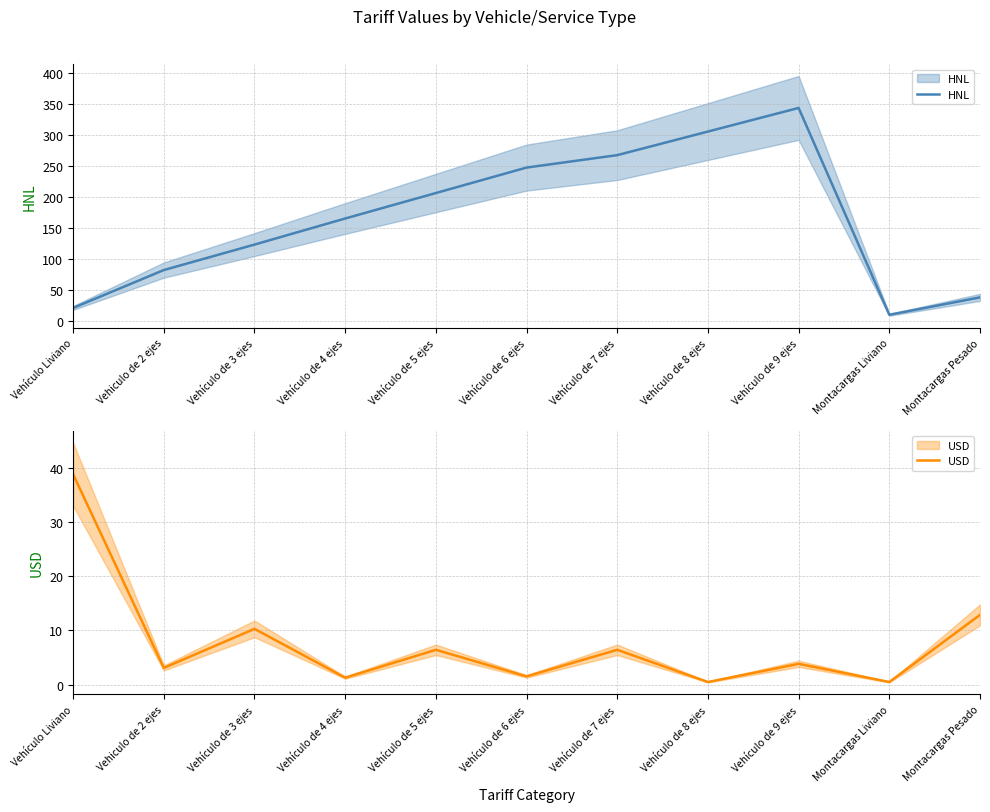

What is the label of the 3rd point from the left?

Vehículo de 3 ejes